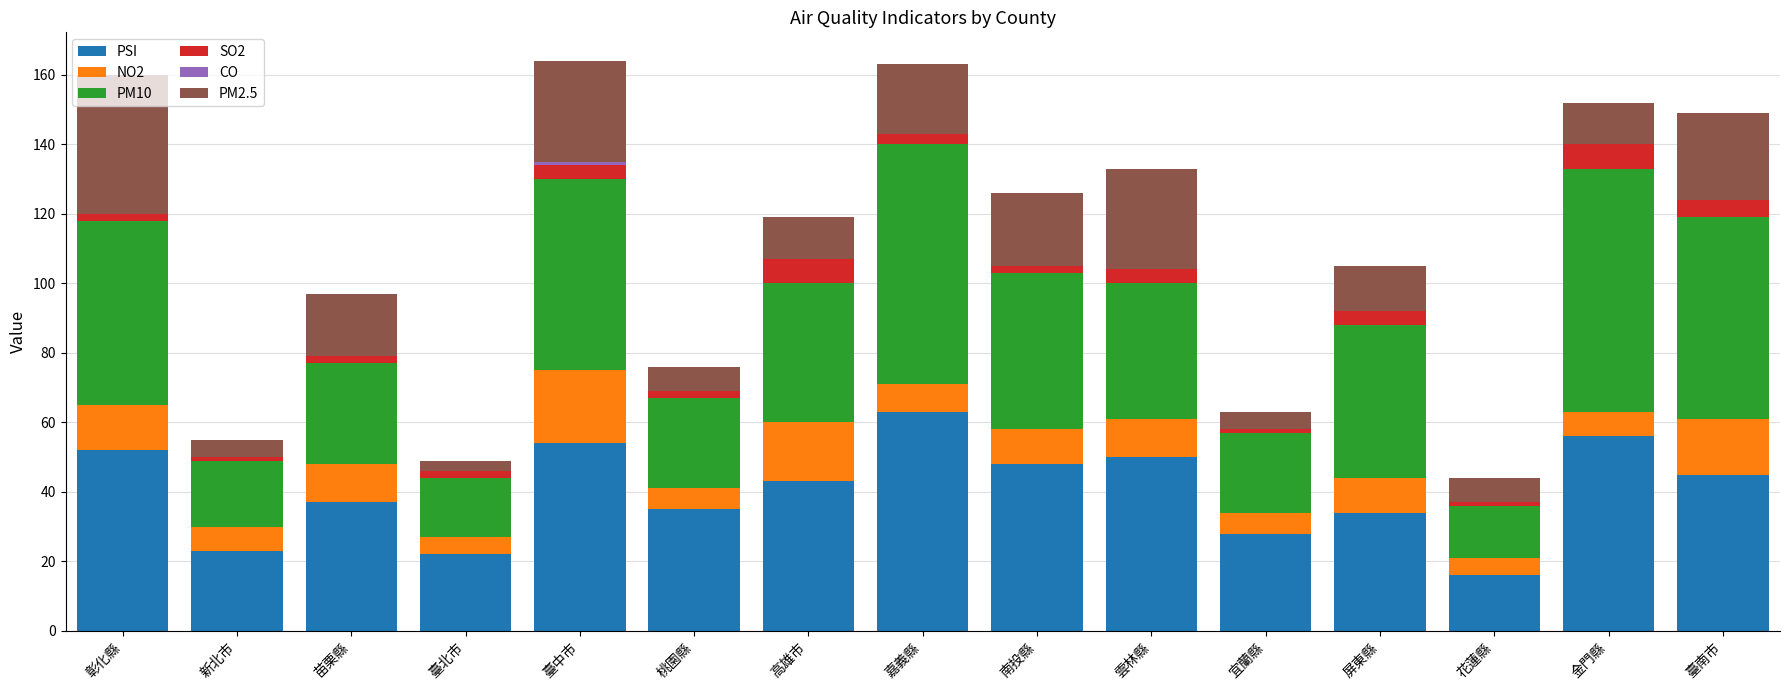

The value of PSI at 新北市 is 23. True or false?

True